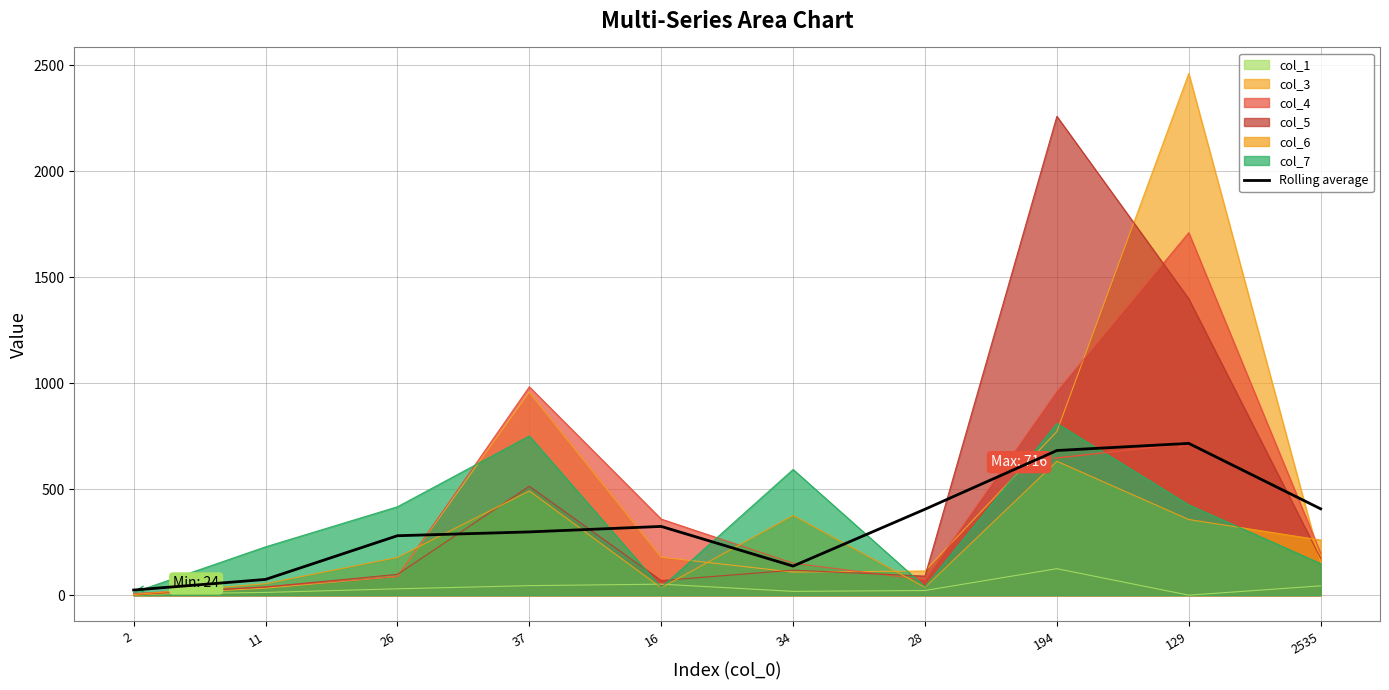

How many data points are above 324?

5